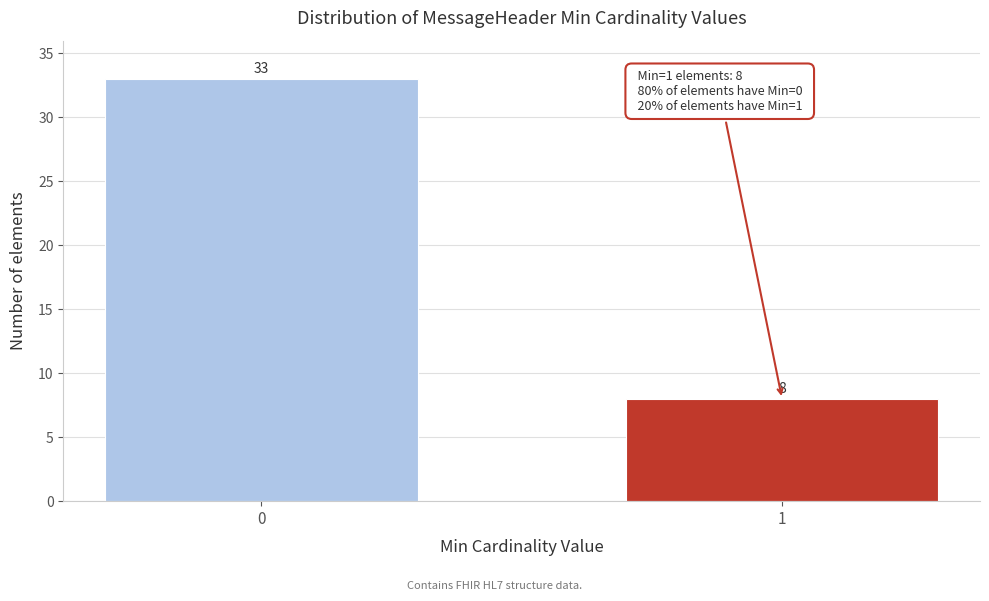

Reading right to left, list all the values displayed in this chart.

8	33